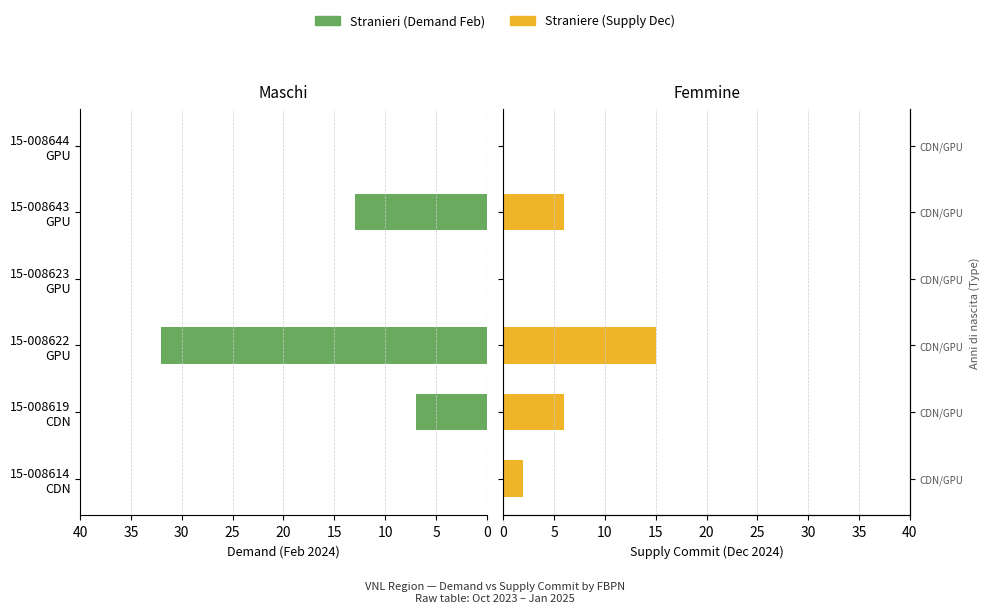

How many values in Demand (Feb) are above zero?

3